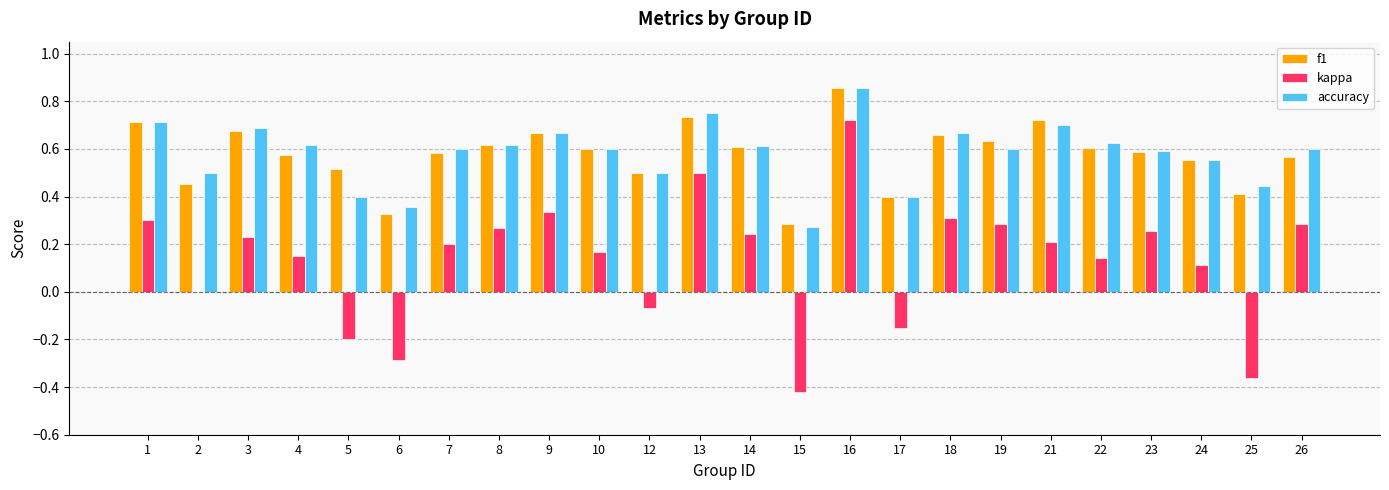

What are all the series names shown in the legend?

f1, kappa, accuracy